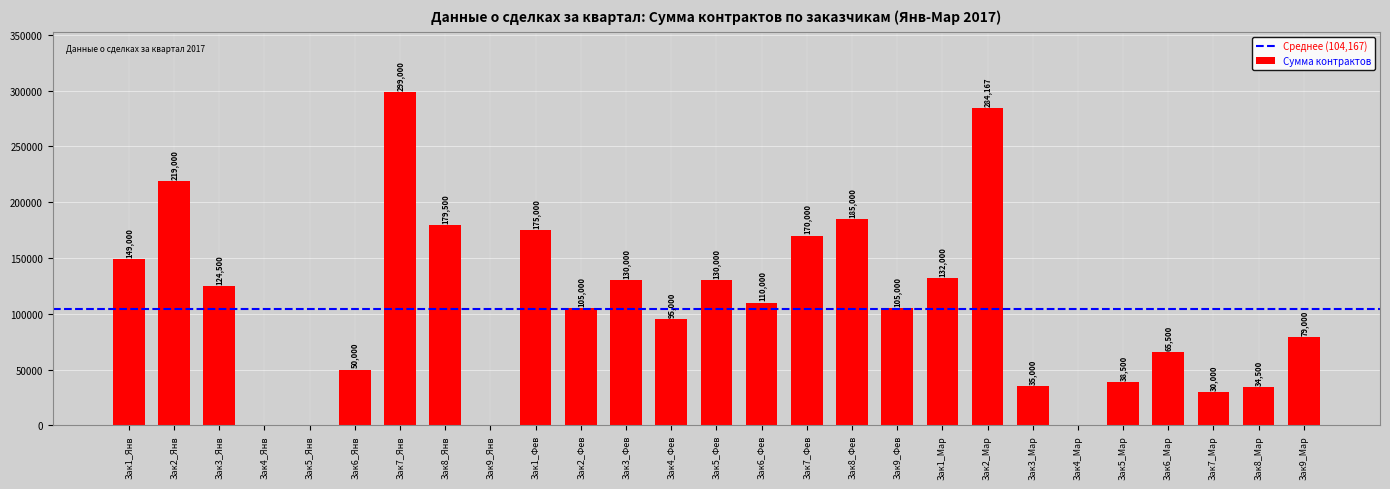

At which label is the value closest to 149500?

Зак1_Янв